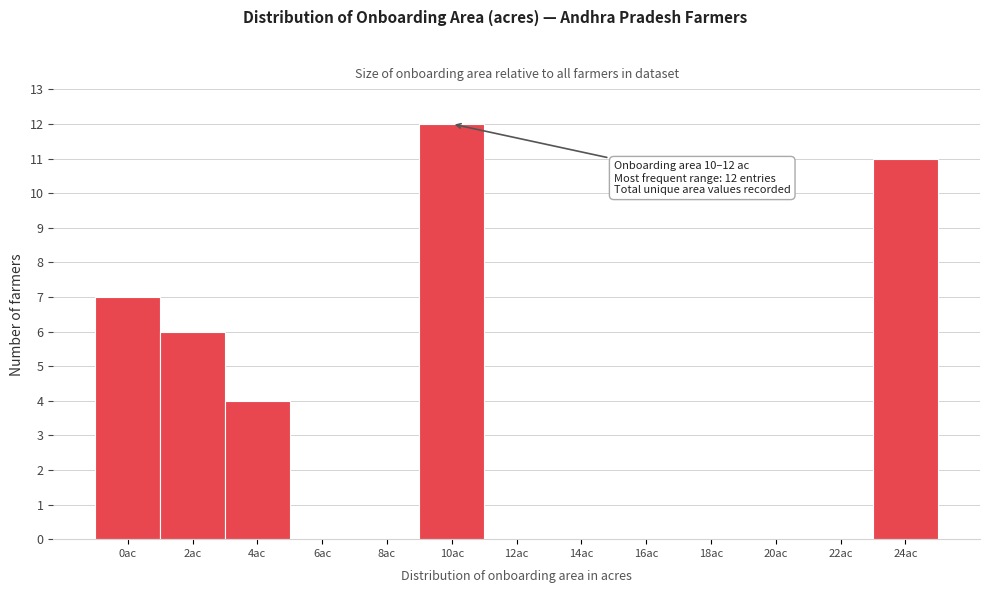

Reading left to right, extract all data points from this chart.

0ac=7	2ac=6	4ac=4	6ac=0	8ac=0	10ac=12	12ac=0	14ac=0	16ac=0	18ac=0	20ac=0	22ac=0	24ac=11